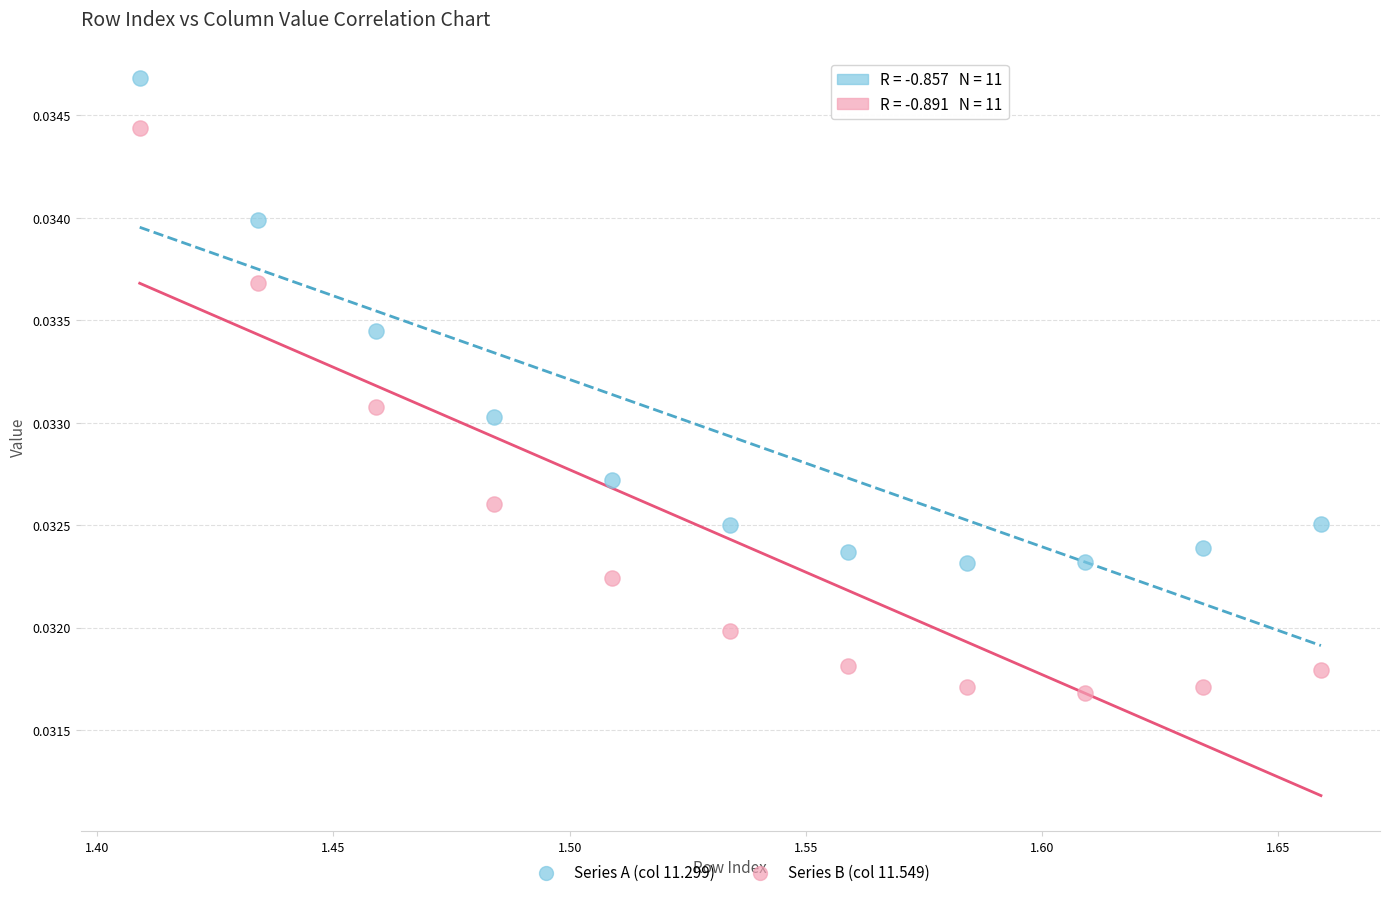

Which series contains the highest Y value?

Series A (col 11.299)